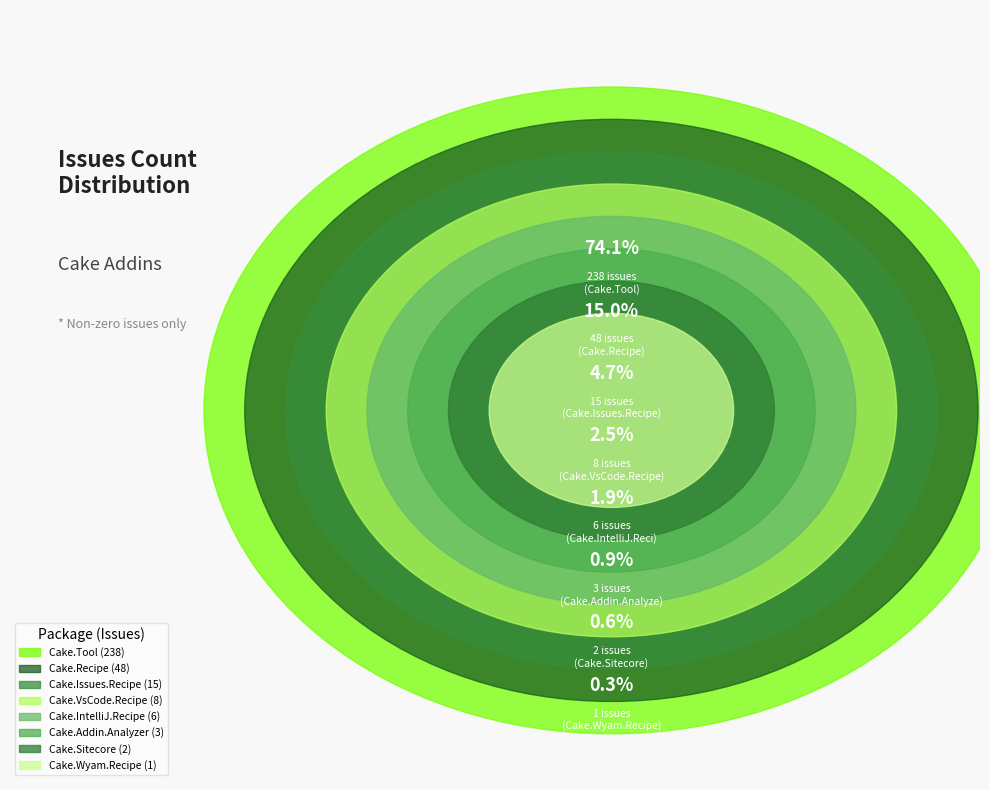

To the nearest percent, what percentage of the pie is Cake.IntelliJ.Recipe?

2%